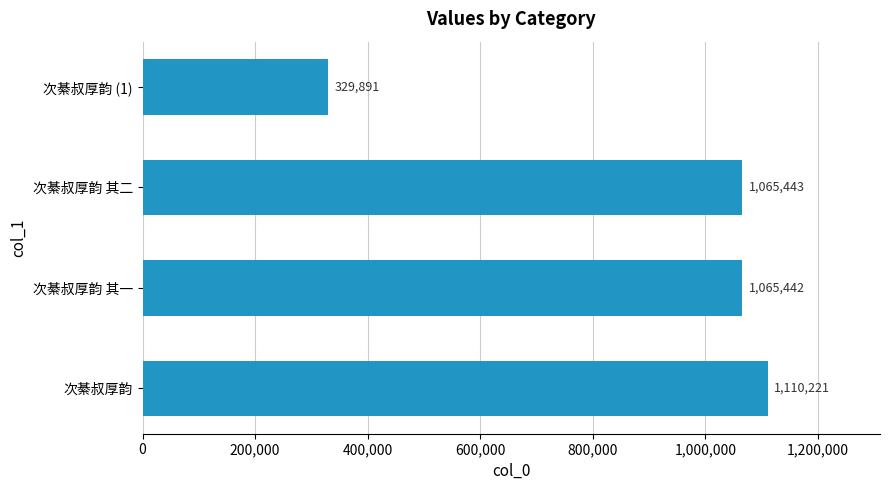

Between 次綦叔厚韵 其一 and 次綦叔厚韵, which is larger?

次綦叔厚韵